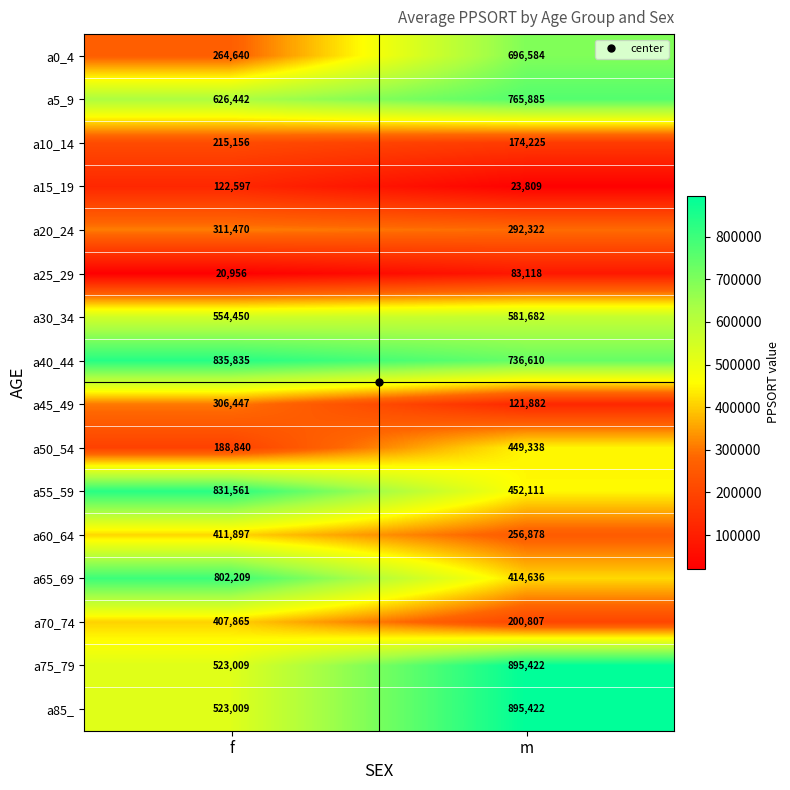

At which label does a20_24 reach its minimum?

m